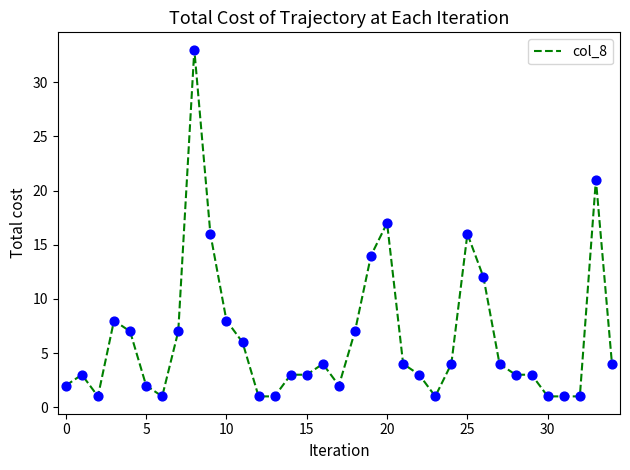

What is the maximum value shown in the chart?

33